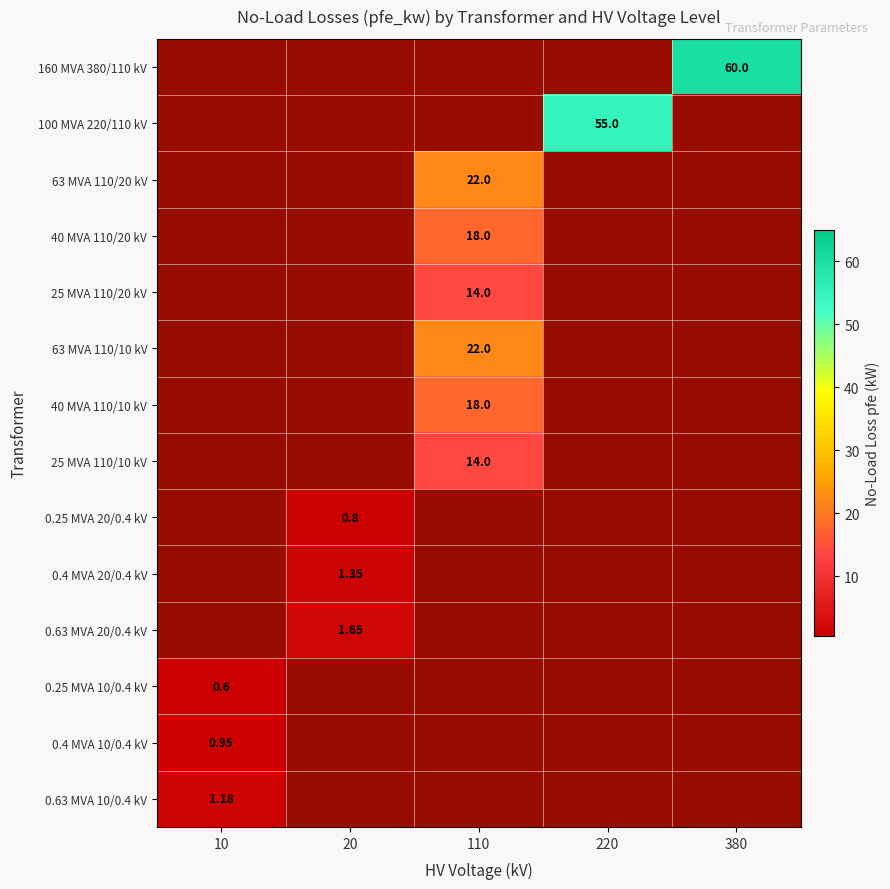

Which series has the largest total across all categories?

160 MVA 380/110 kV